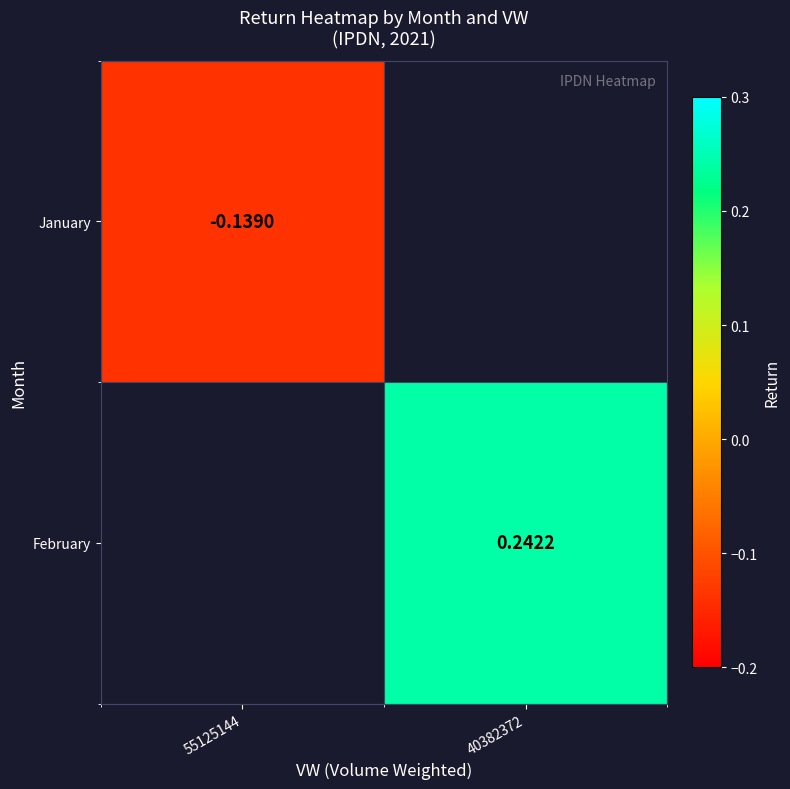

The value of February at 40382372 is 0.1. True or false?

False